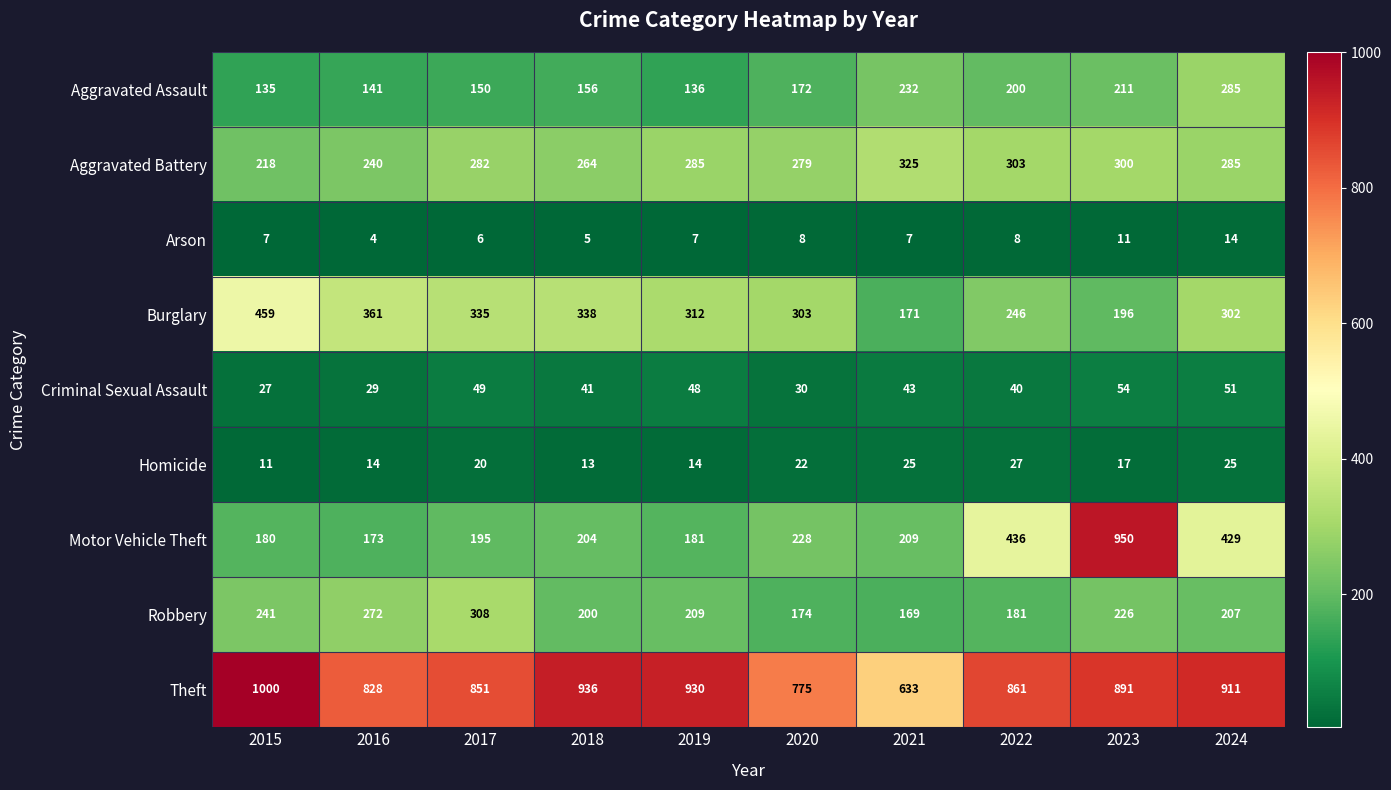

Which series changed the most between 2016 and 2017?

Aggravated Battery